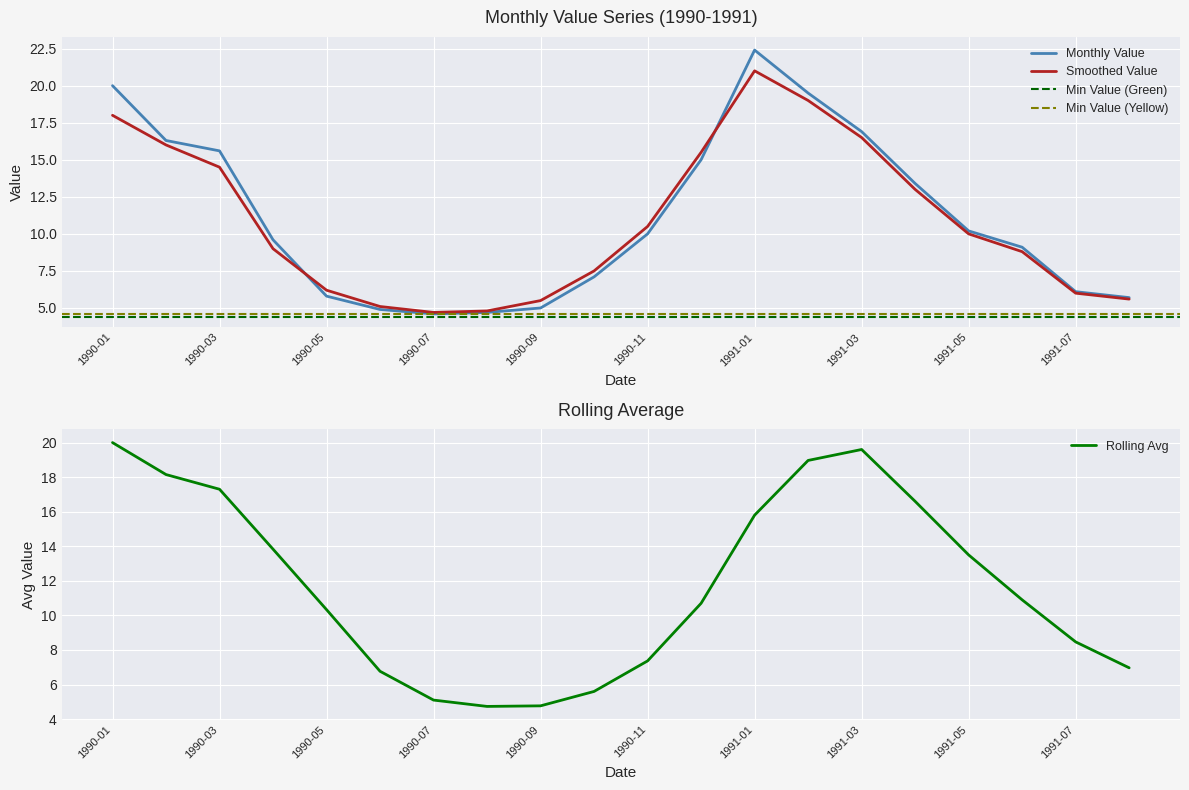

The Monthly Value series shows 33.8 at 1990-01. True or false?

False